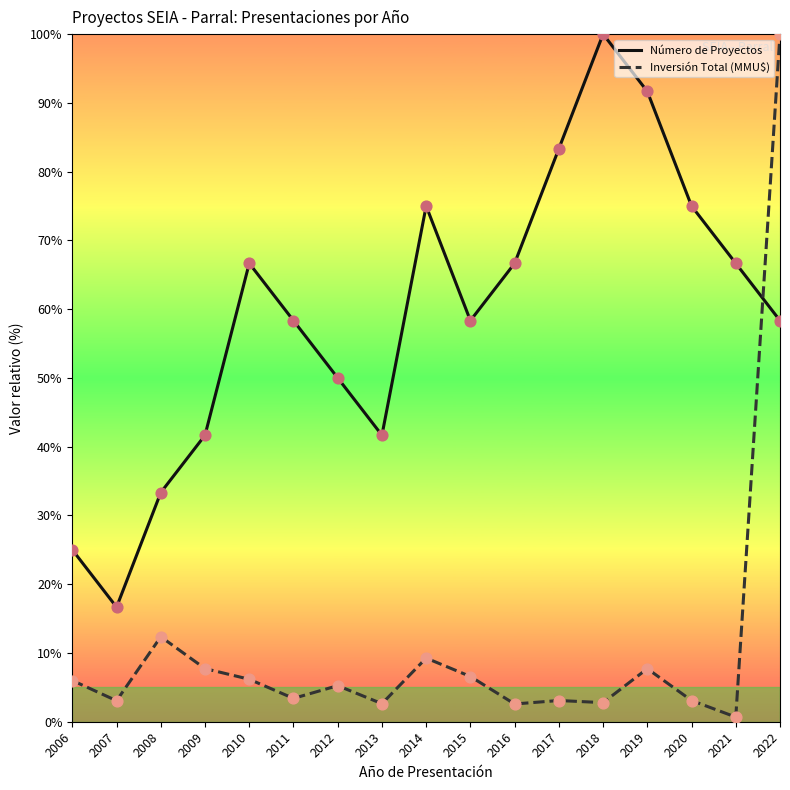

Is the value of Número de Proyectos at 2021 greater than the value of Inversión Total (MMU$) at 2010?

Yes